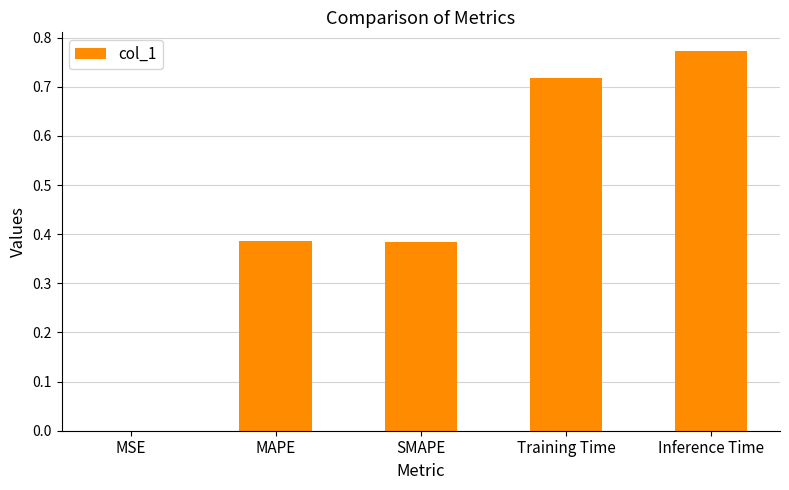

Which has a higher value, SMAPE or Inference Time?

Inference Time